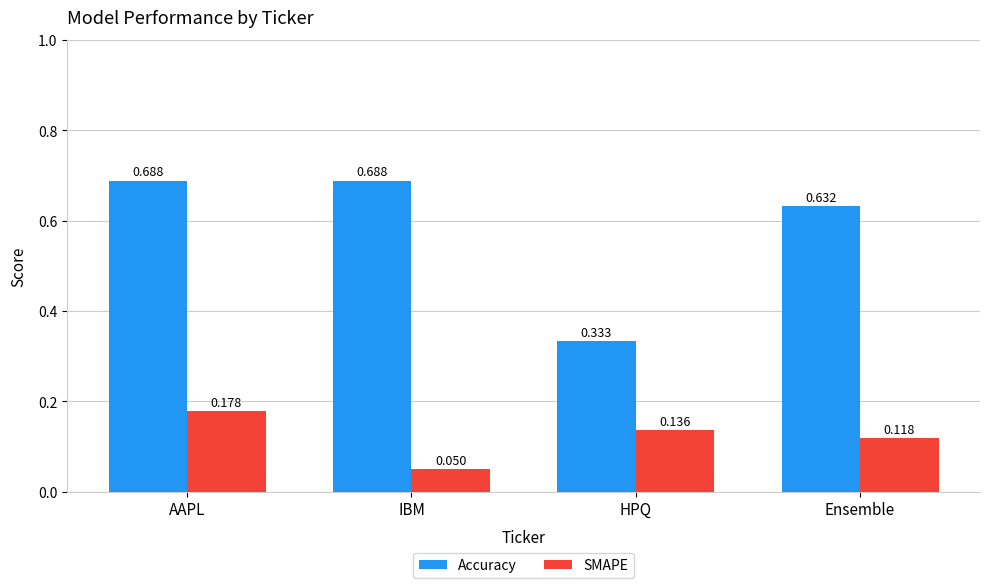

Does the chart contain stacked bars?

No